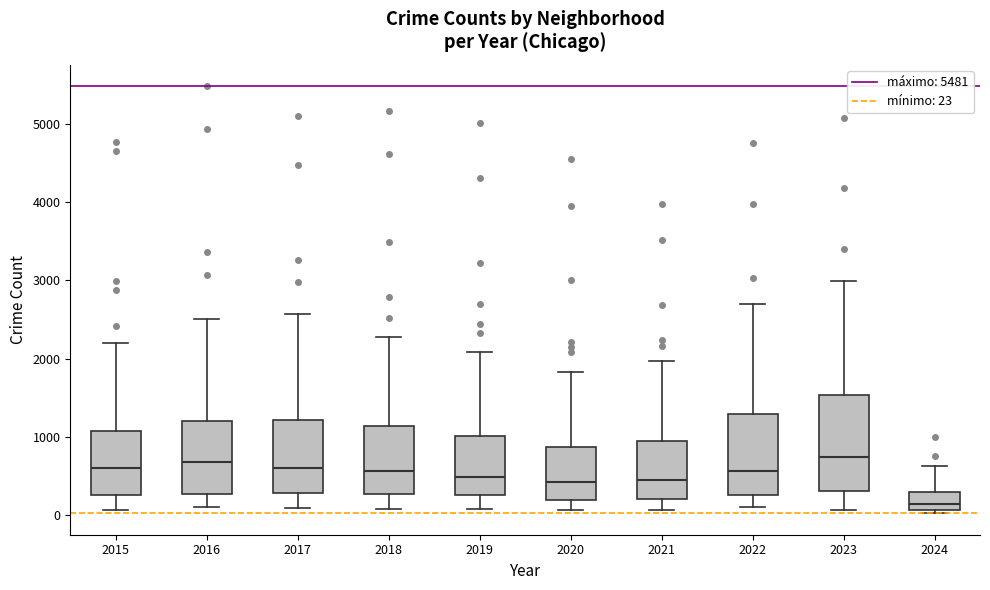

Where does the median line of the box at x = 2021 sit on the y-axis? The values are not printed on the chart, so give them approximately, as read against the axis.

500